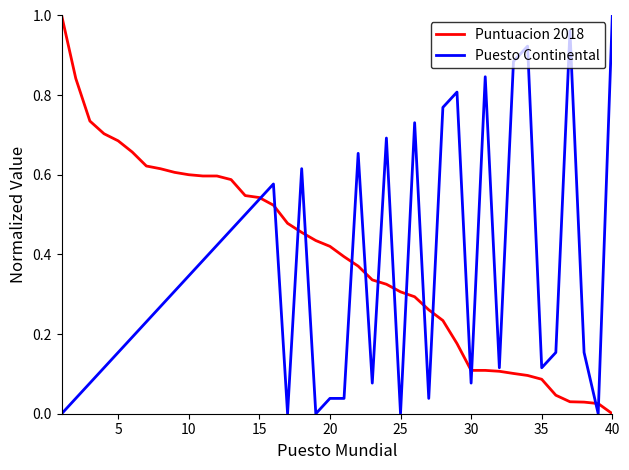

Reading left to right, extract all data points from this chart.

Puntuacion 2018: 1.0	0.8	0.7	0.7	0.7	0.7	0.6	0.6	0.6	0.6	0.6	0.6	0.6	0.5	0.5	0.5	0.5	0.5	0.4	0.4	0.4	0.4	0.3	0.3	0.3	0.3	0.3	0.2	0.2	0.1	0.1	0.1	0.1	0.1	0.1	0.0	0.0	0.0	0.0	0.0
Puesto Continental: 0.0	0.0	0.1	0.1	0.2	0.2	0.2	0.3	0.3	0.3	0.4	0.4	0.5	0.5	0.5	0.6	0.0	0.6	0.0	0.0	0.0	0.7	0.1	0.7	0.0	0.7	0.0	0.8	0.8	0.1	0.8	0.1	0.9	0.9	0.1	0.2	1.0	0.2	0.0	1.0